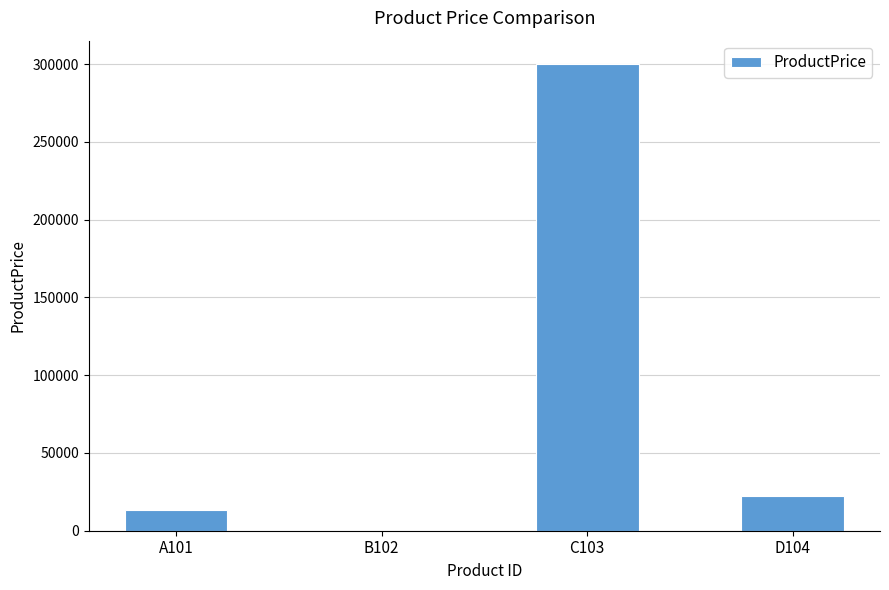

Approximately how many times larger is the value at C103 compared to A101?

23.1